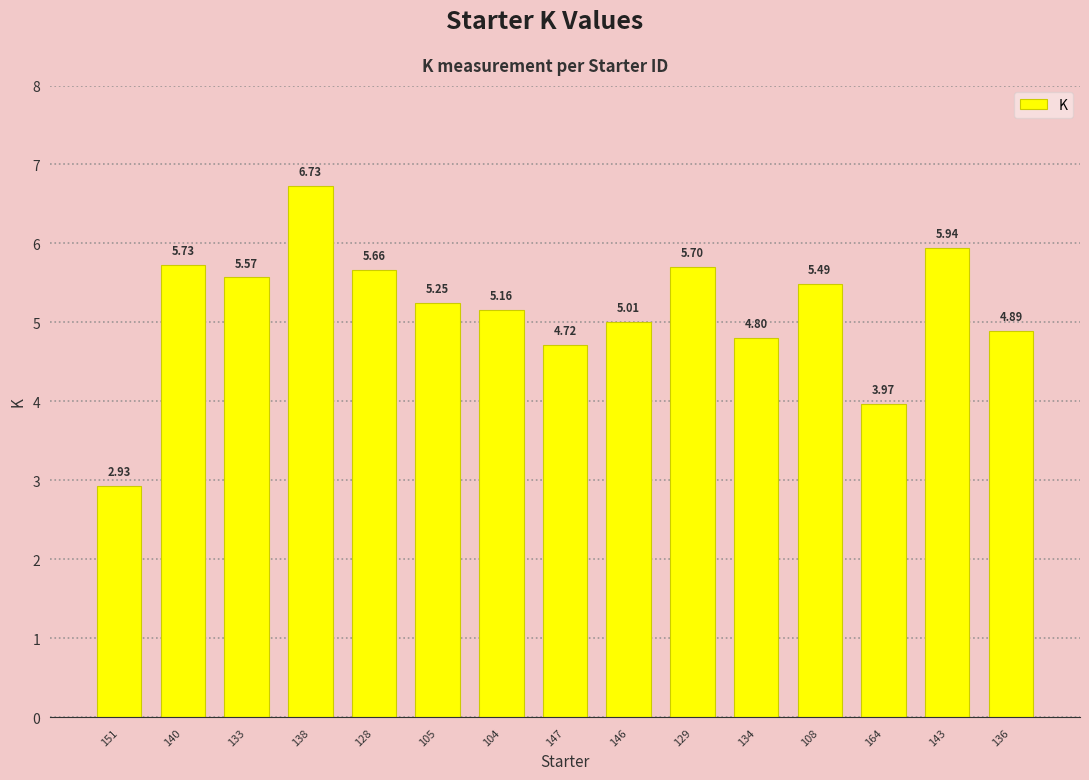

How many values are below 5?

5